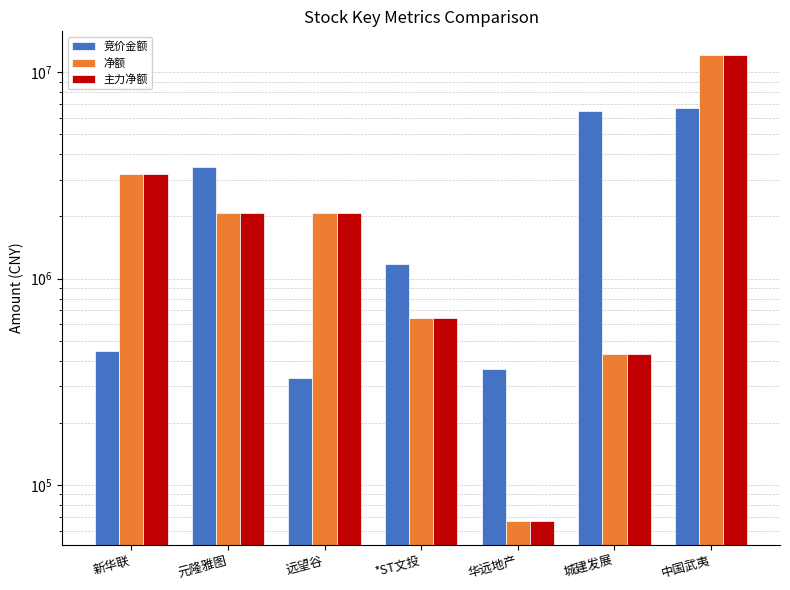

List the series in order of their peak value, highest first.

净额, 主力净额, 竞价金额